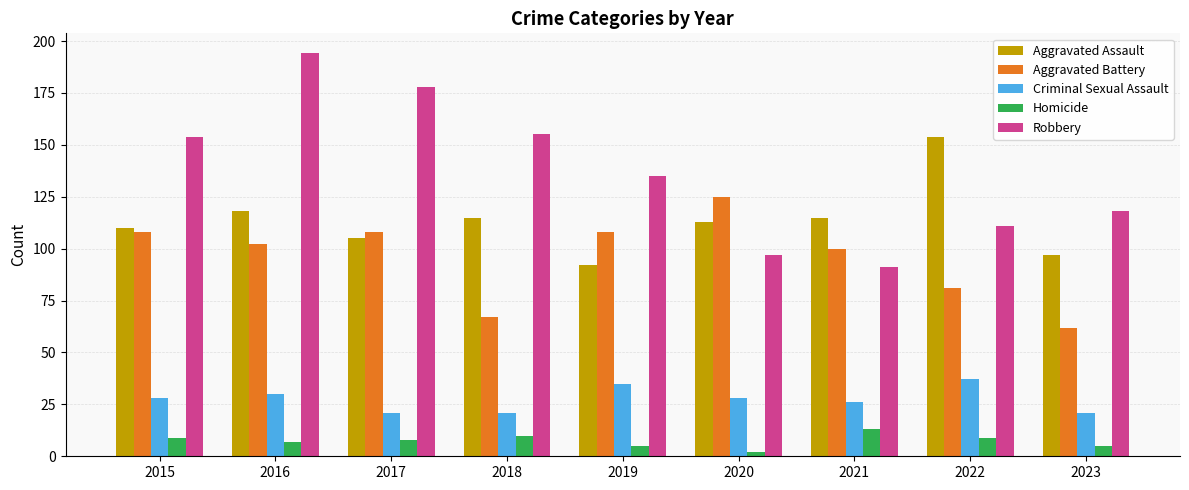

At which category is the sum across all series the highest?

2016